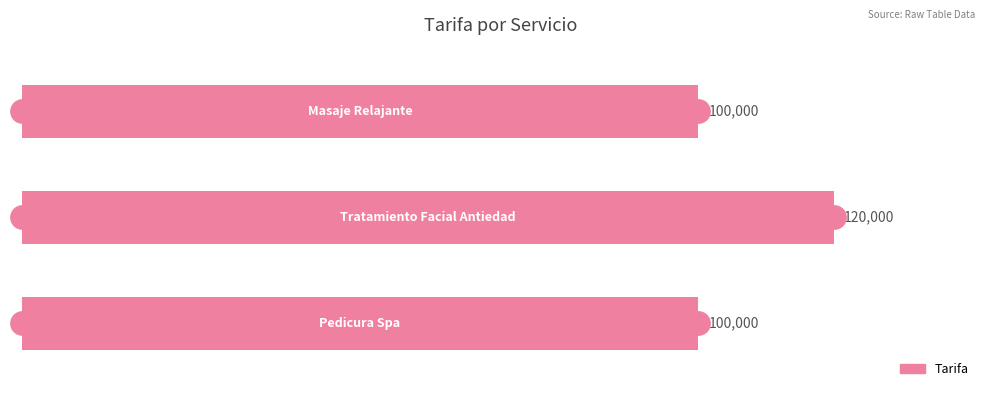

Reading top to bottom, extract all data points from this chart.

100000	120000	100000